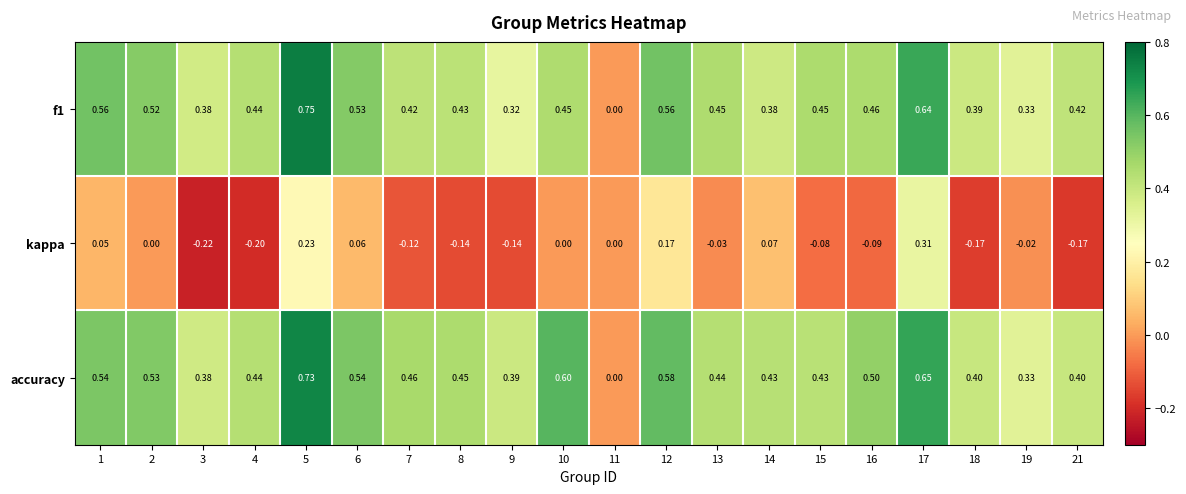

Count the number of categories in the chart.

20